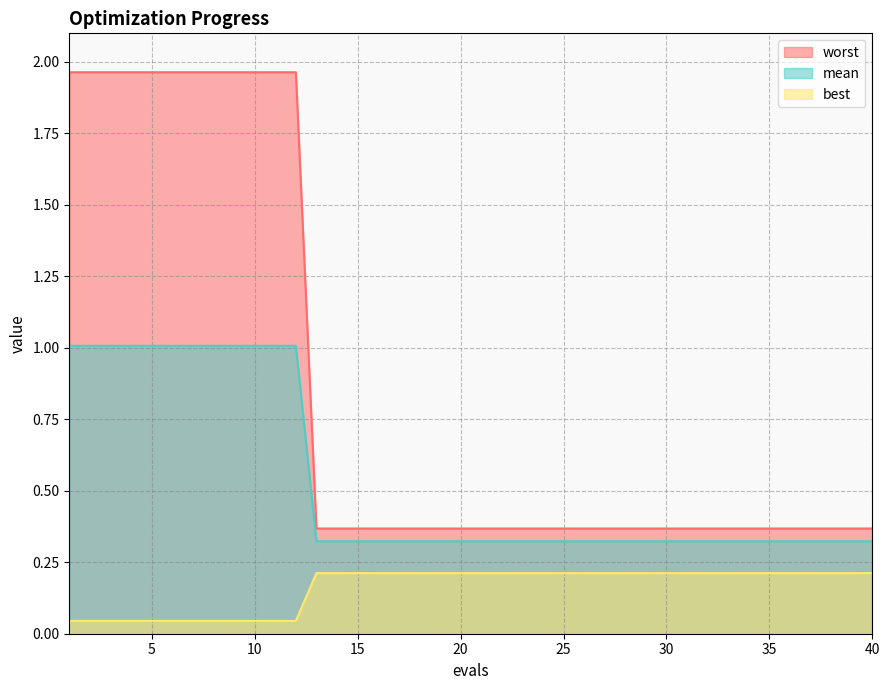

True or false: best and mean cross at least once.

False